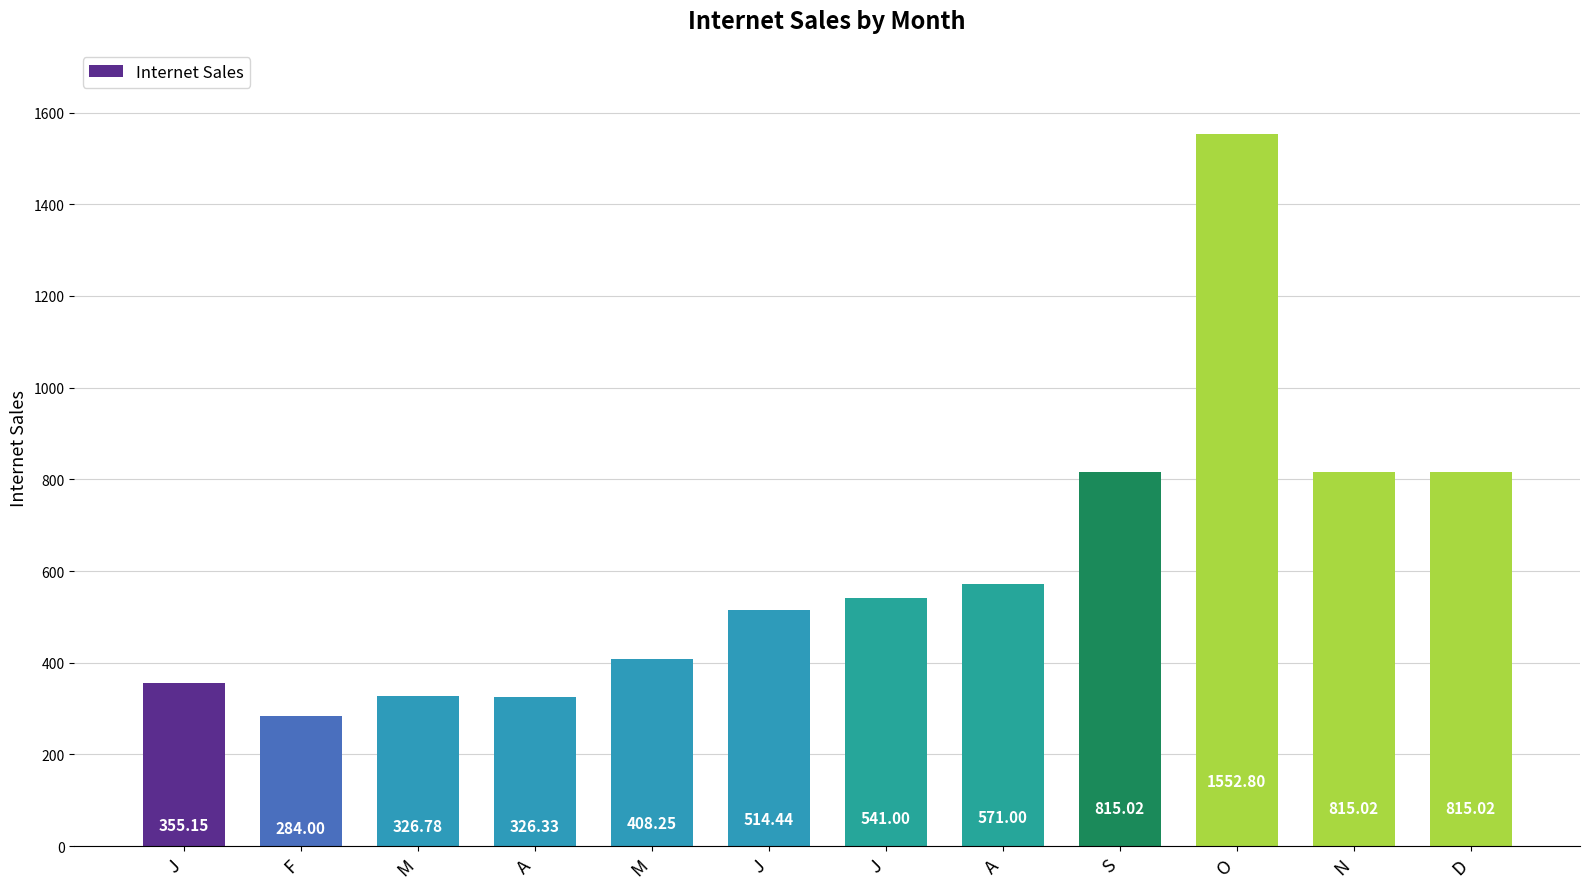

What is the greatest value displayed?

1552.8